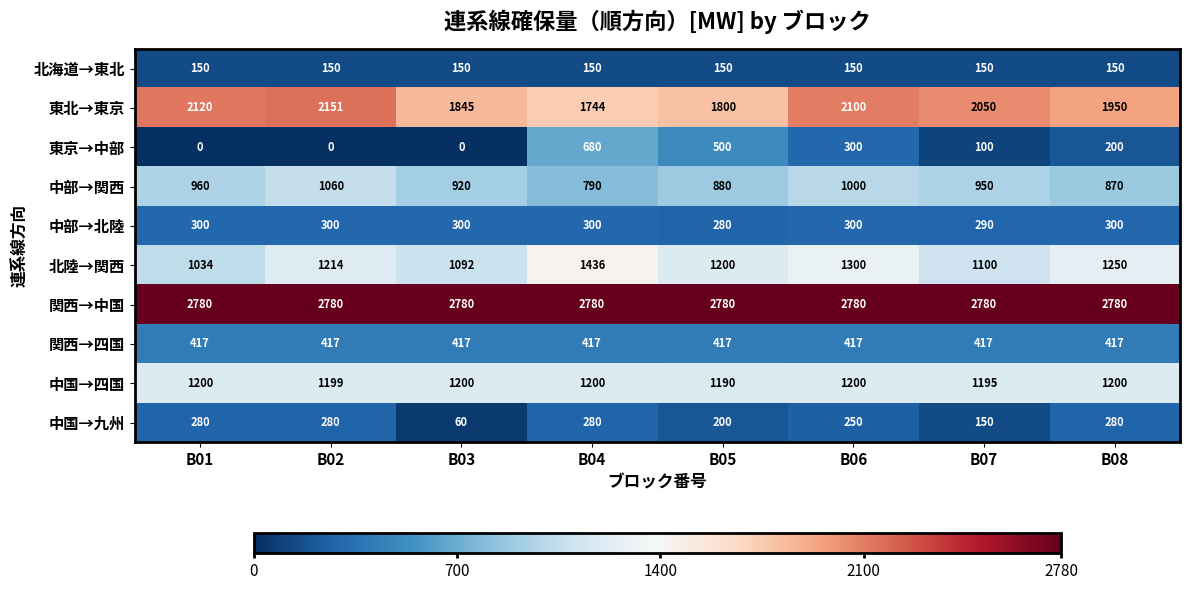

What is the total value across all series at B06?

9797